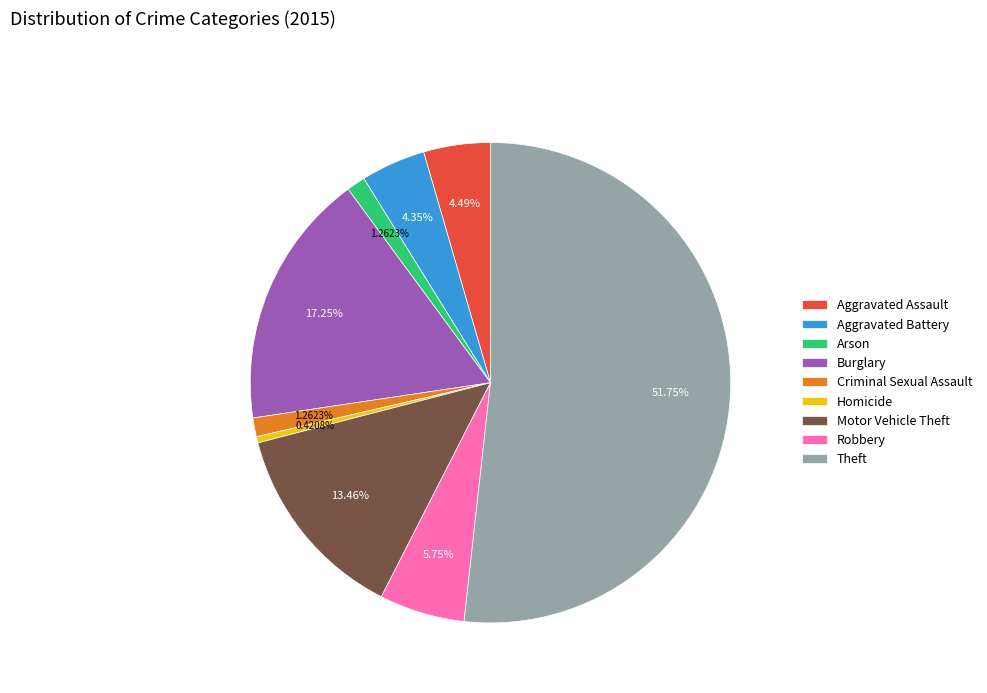

How many slices are in this pie chart?

9